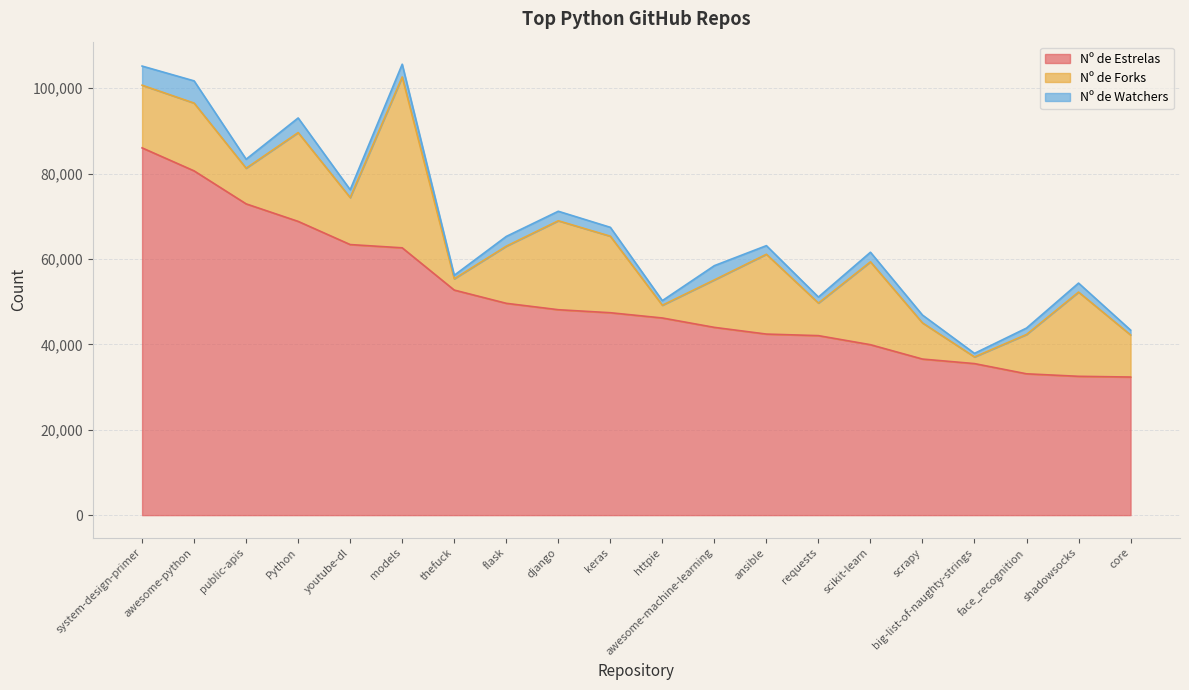

How many values in the Nº de Estrelas series exceed 47397?

9